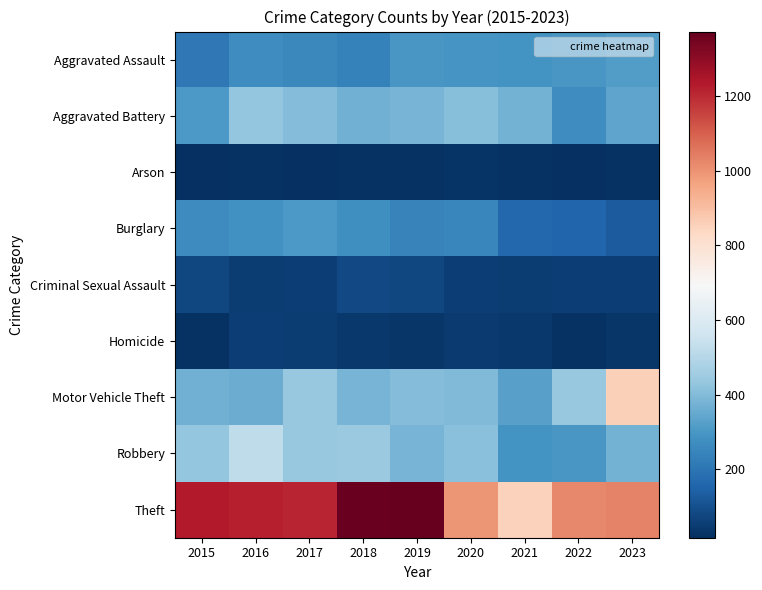

Which series has the largest total across all categories?

Theft